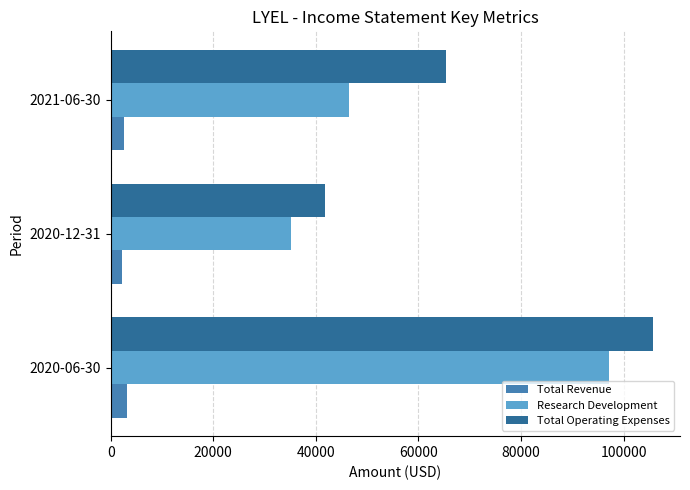

Rank the series at 2021-06-30 from highest to lowest value.

Total Operating Expenses, Research Development, Total Revenue